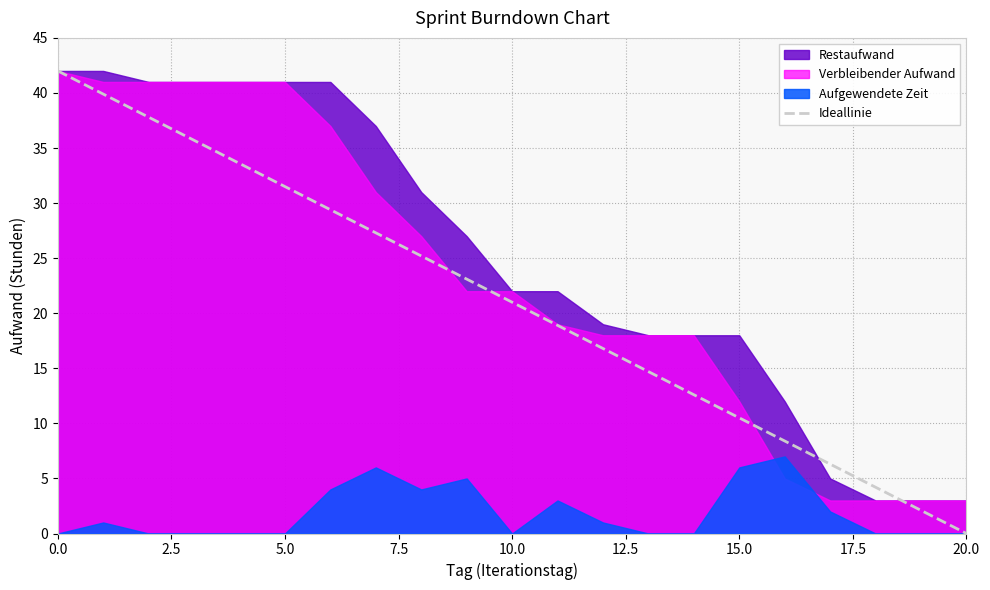

What is the highest value of the Ideallinie series?

42.0